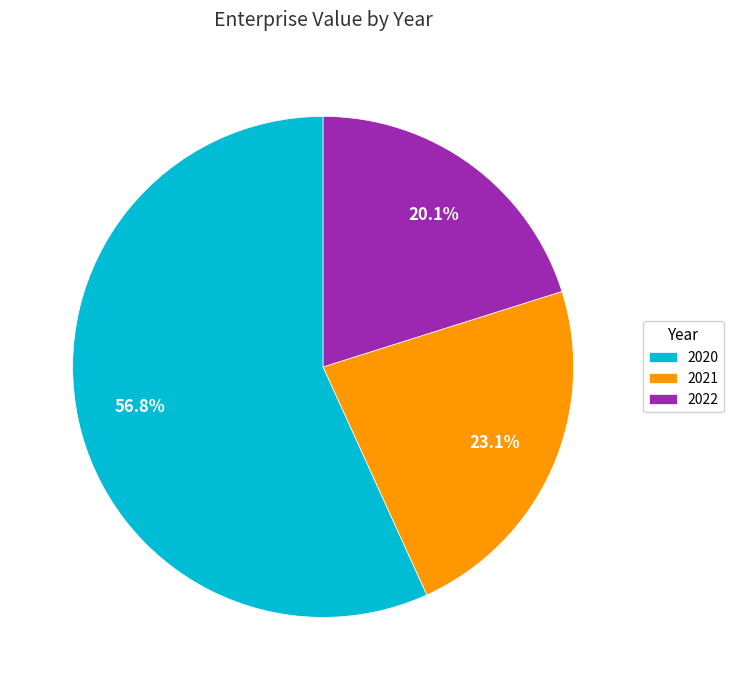

Which has a higher value, 2020 or 2022?

2020